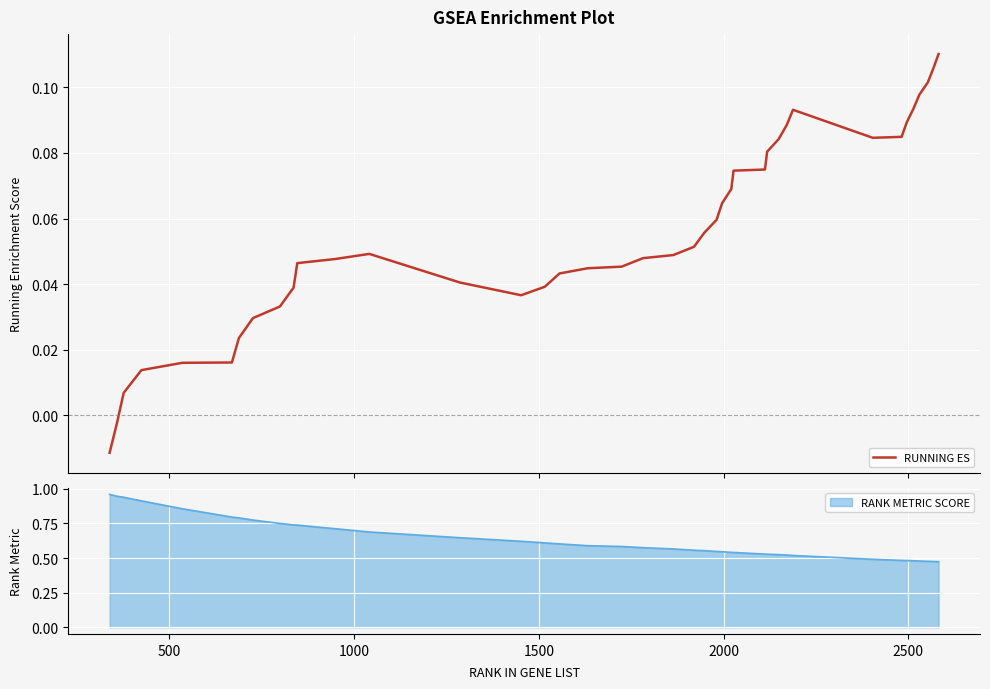

How many values are below 0?

2